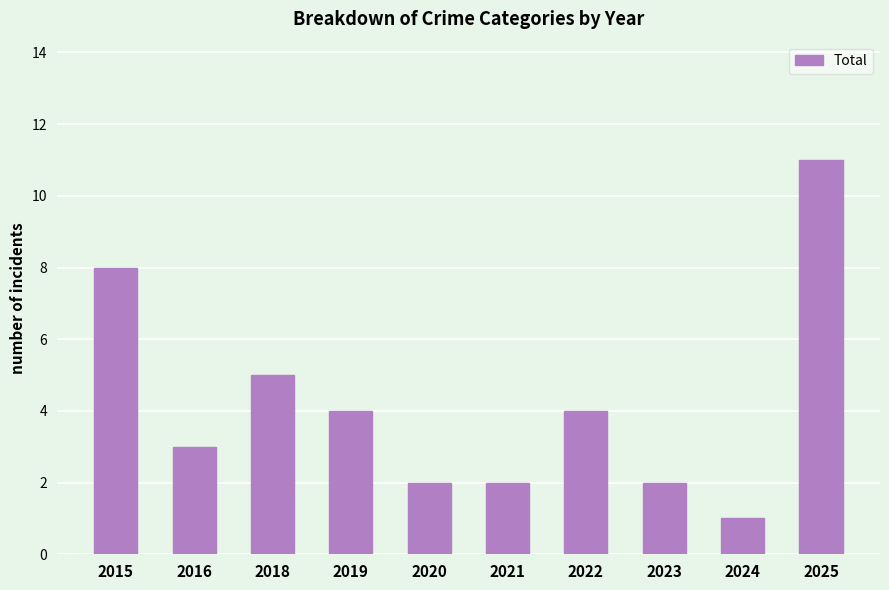

Between 2016 and 2018, which is larger?

2018